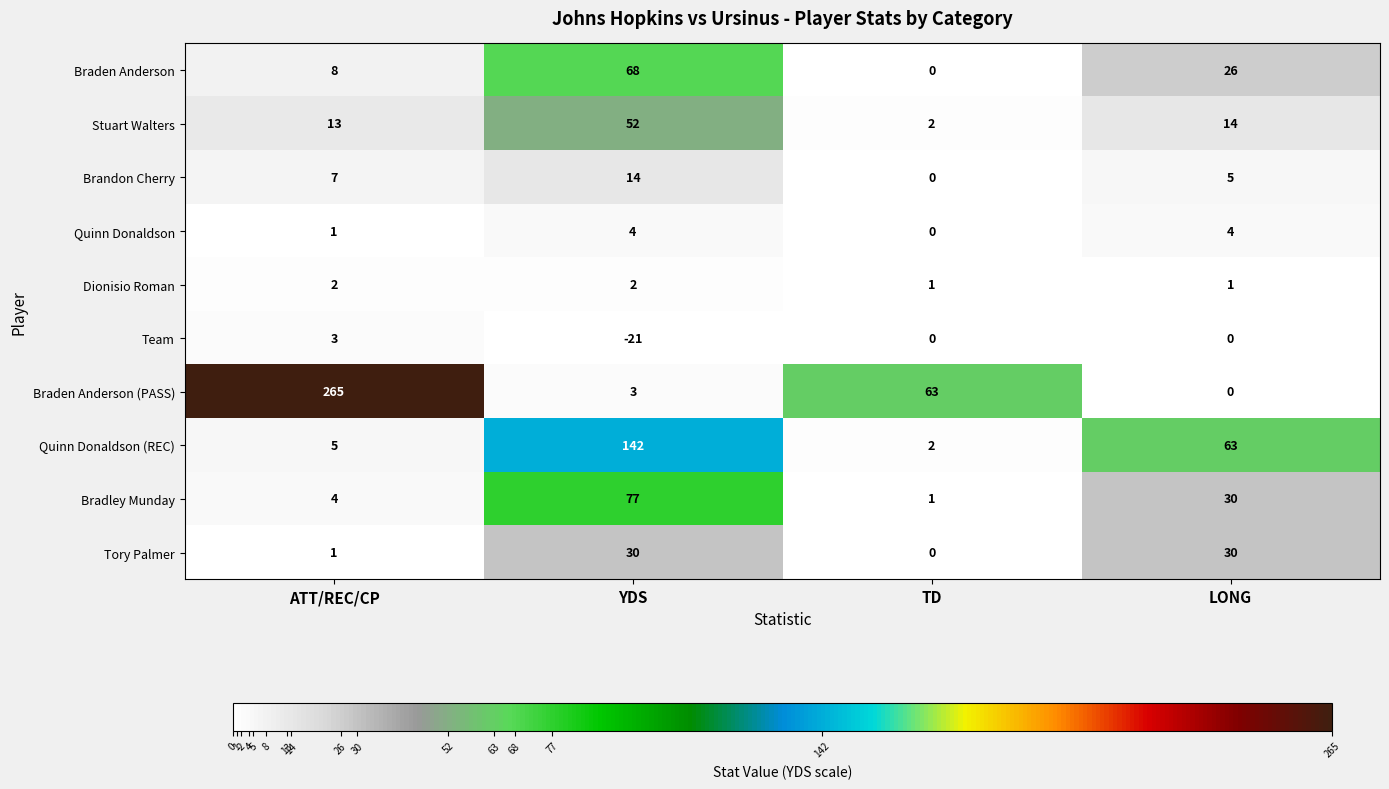

The value of Braden Anderson (PASS) at YDS is 3. True or false?

True